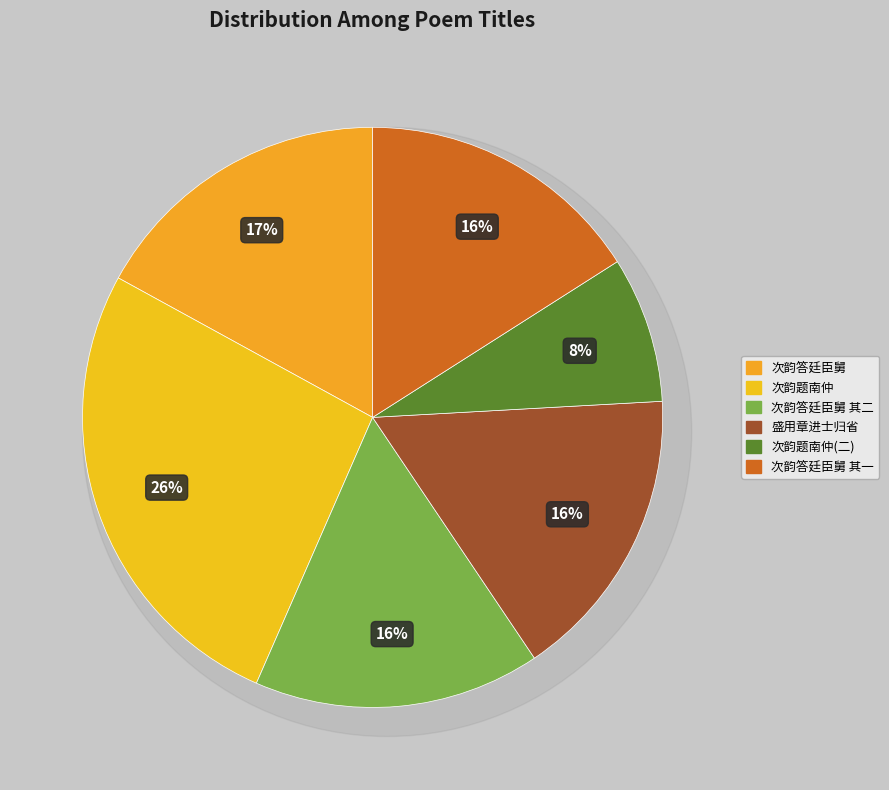

To the nearest percent, what portion does 次韵答表弟昕二首兼柬廷臣舅 其二 represent?

16%